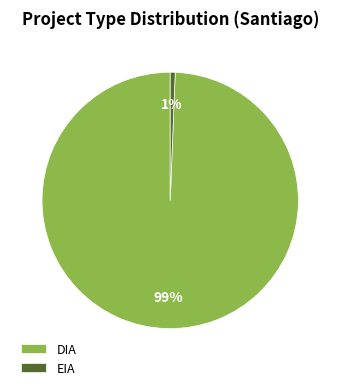

What is the largest slice in the pie chart?

DIA